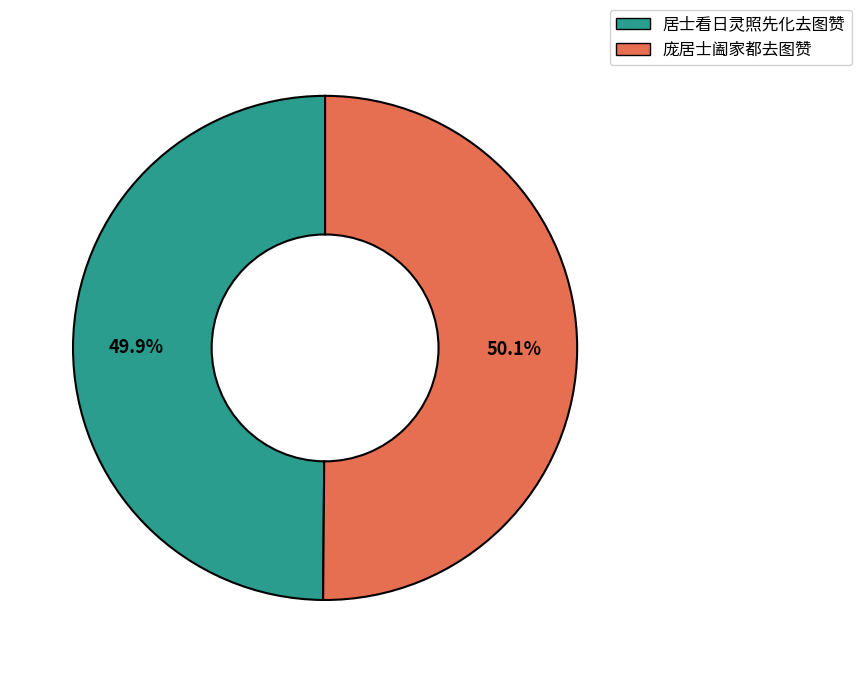

Does any single category account for the majority?

Yes